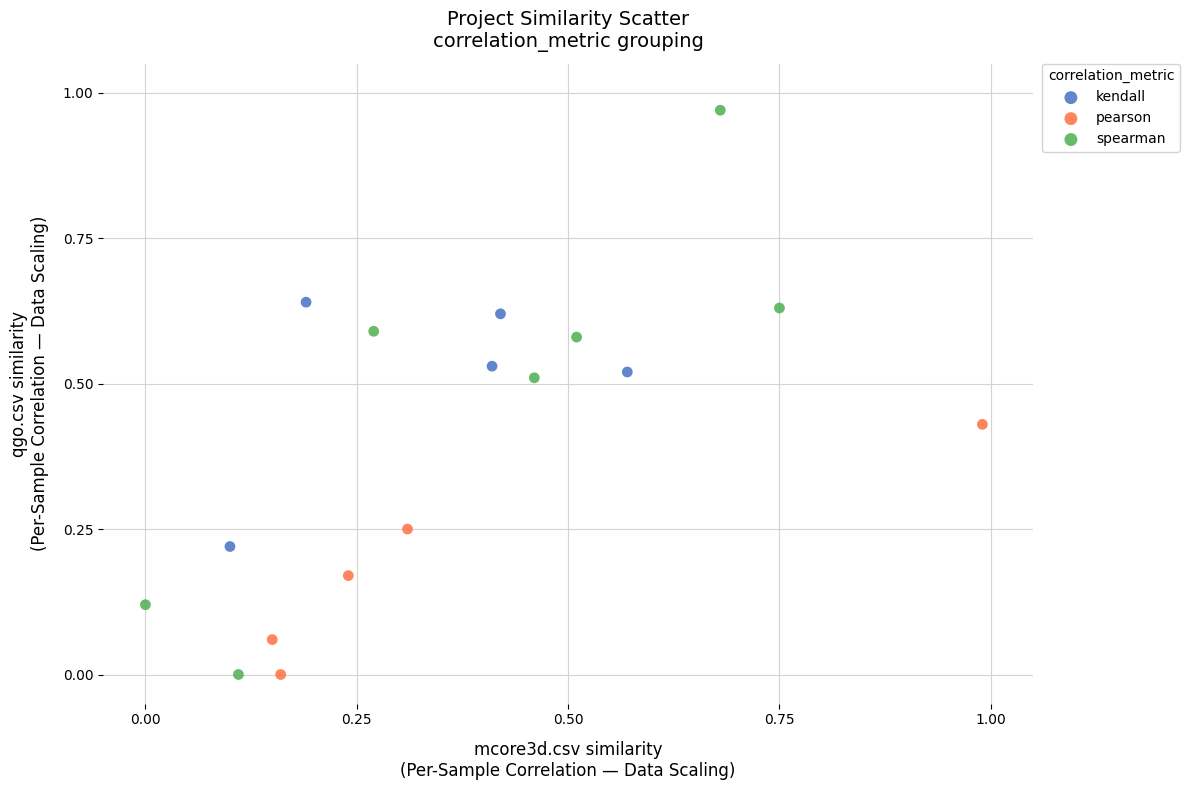

Which series contains the highest Y value?

spearman